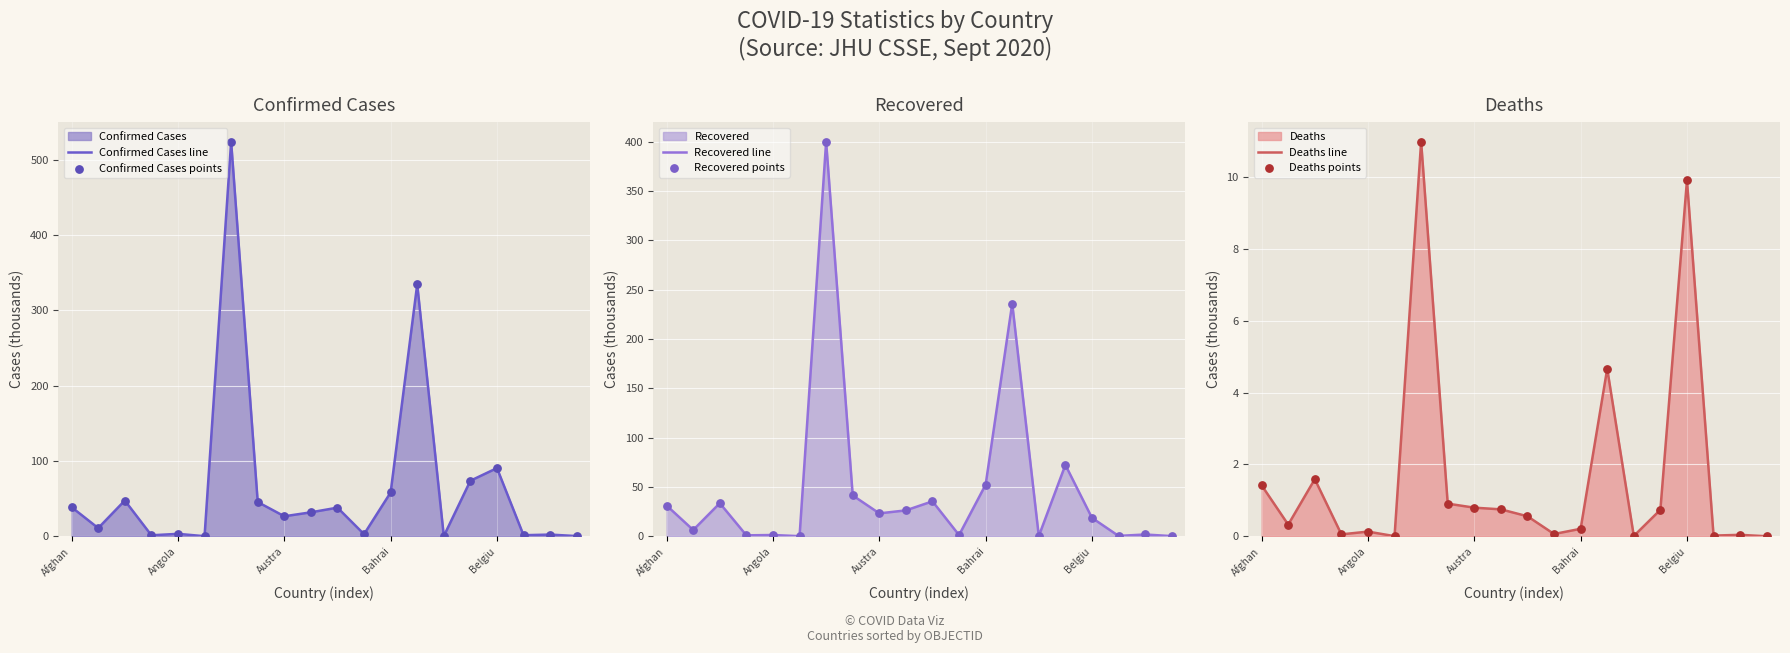

Which series has the largest total across all categories?

Confirmed Cases line